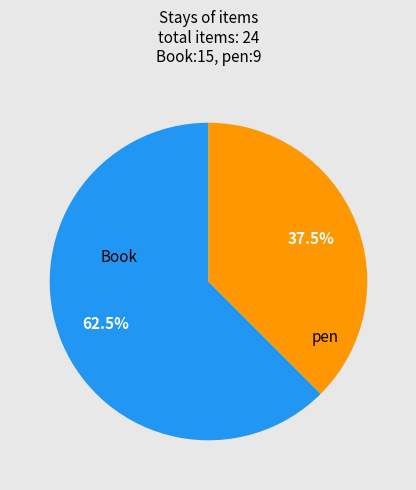

Is there a majority slice in this chart?

Yes